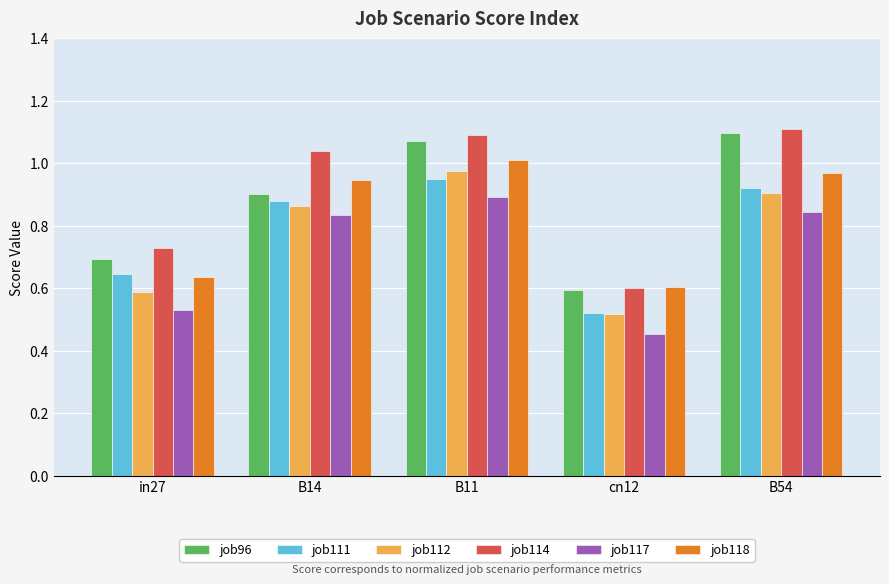

What is the label of the 3rd bar from the right?

B11